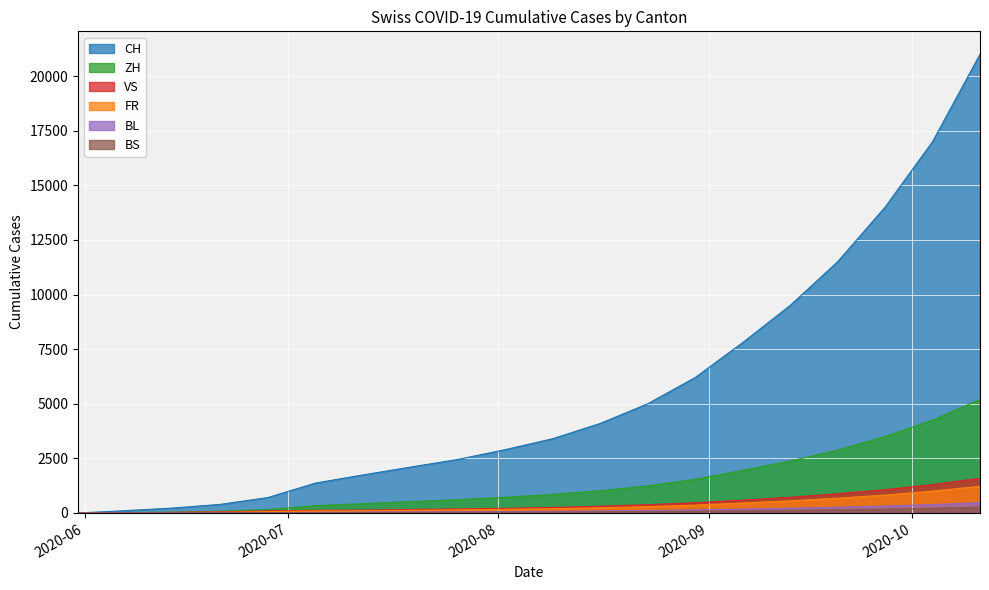

Is the value of BL at 2020-07-19 greater than the value of CH at 2020-09-06?

No